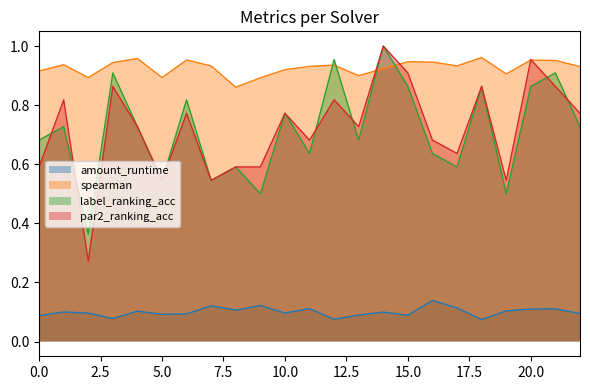

List the labels in order of amount_runtime value, largest first.

16, 9, 7, 17, 11, 21, 20, 8, 19, 4, 1, 14, 10, 2, 22, 6, 5, 13, 15, 0, 3, 12, 18